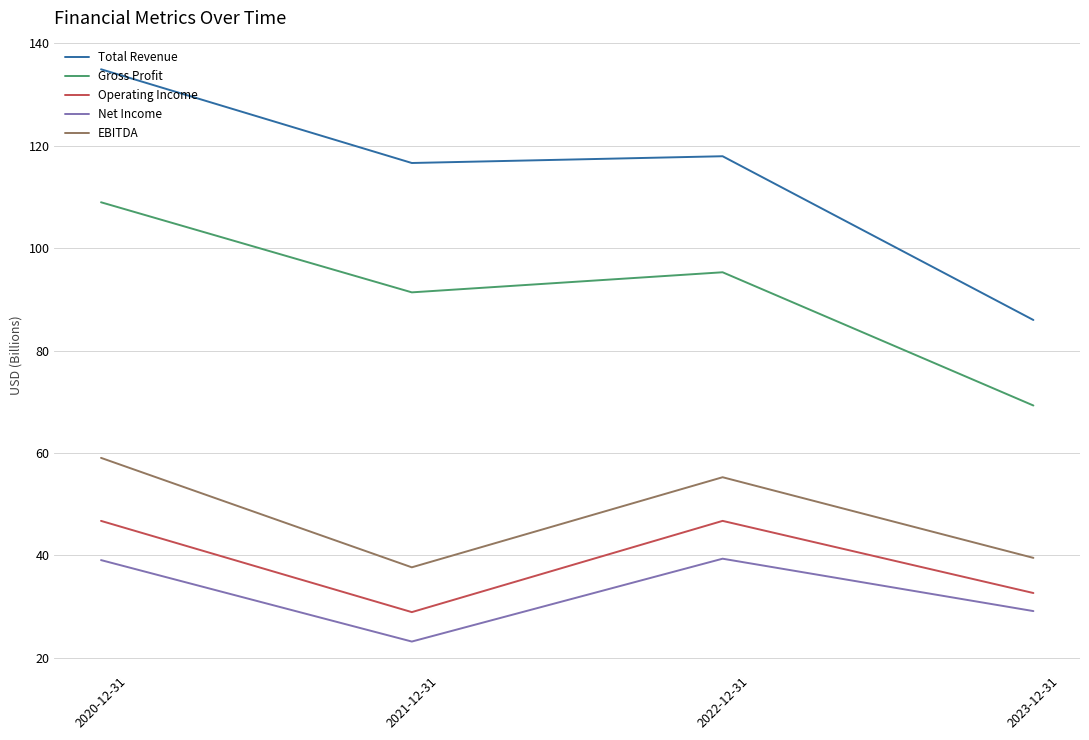

Where is the first local minimum for EBITDA?

2021-12-31